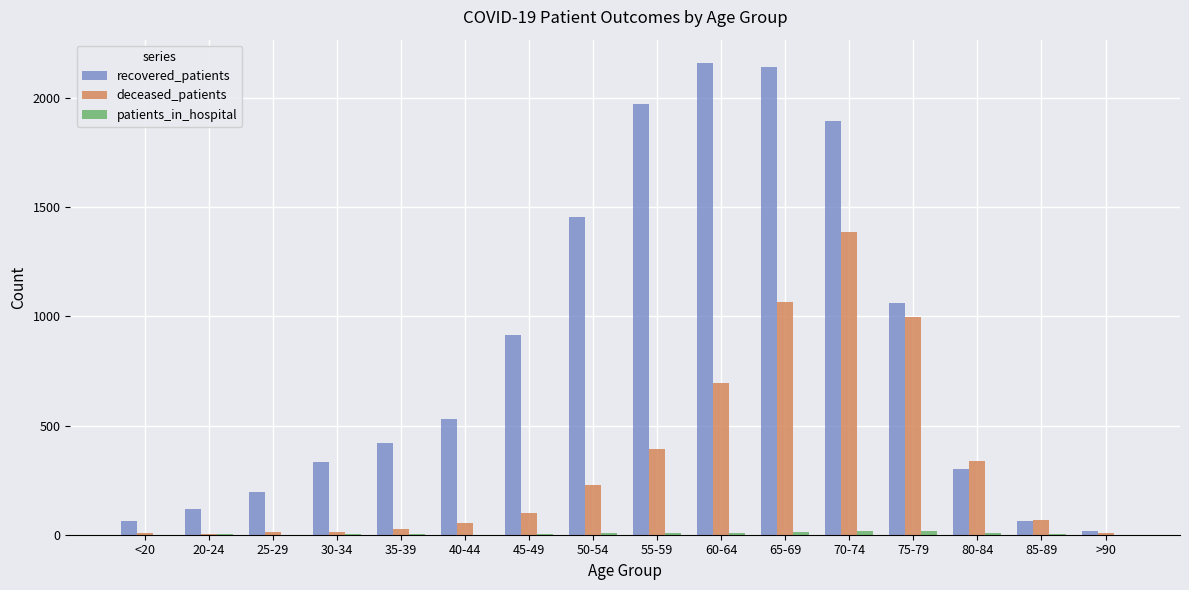

Which category has the highest value in the recovered_patients series?

60-64